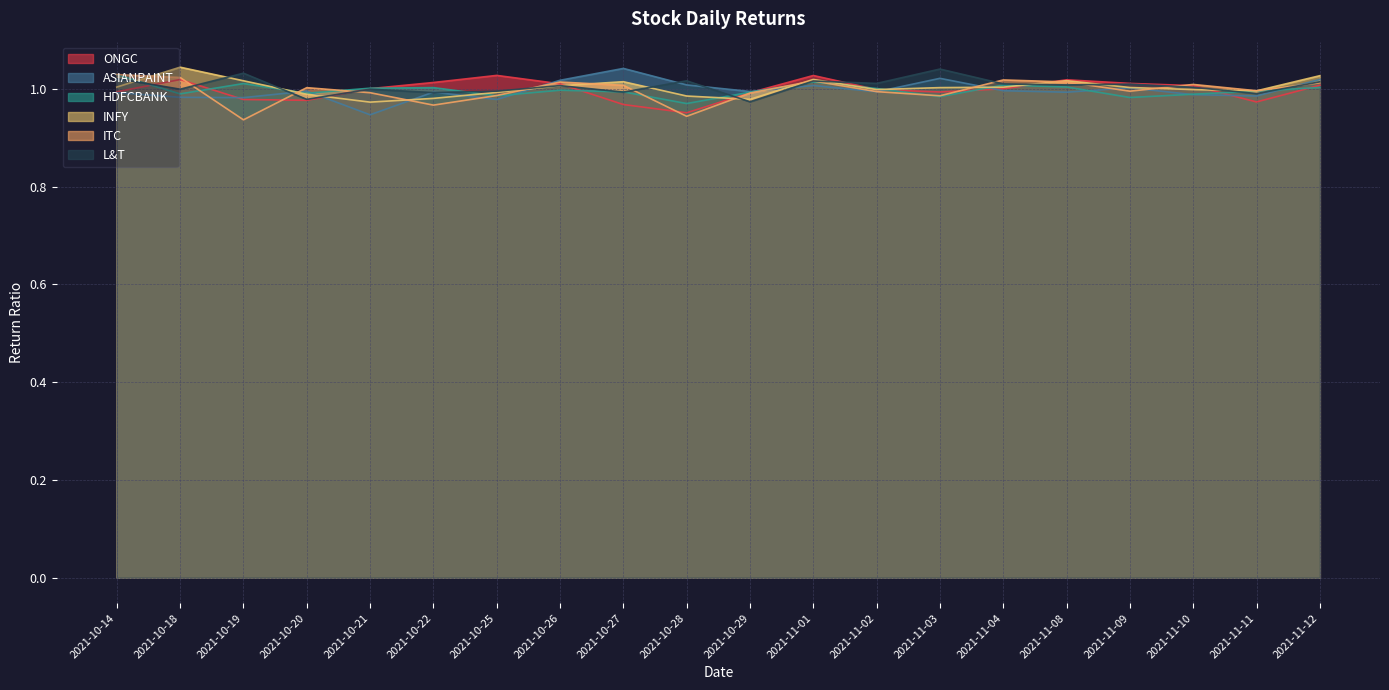

What is the label of the 8th point from the right?

2021-11-02